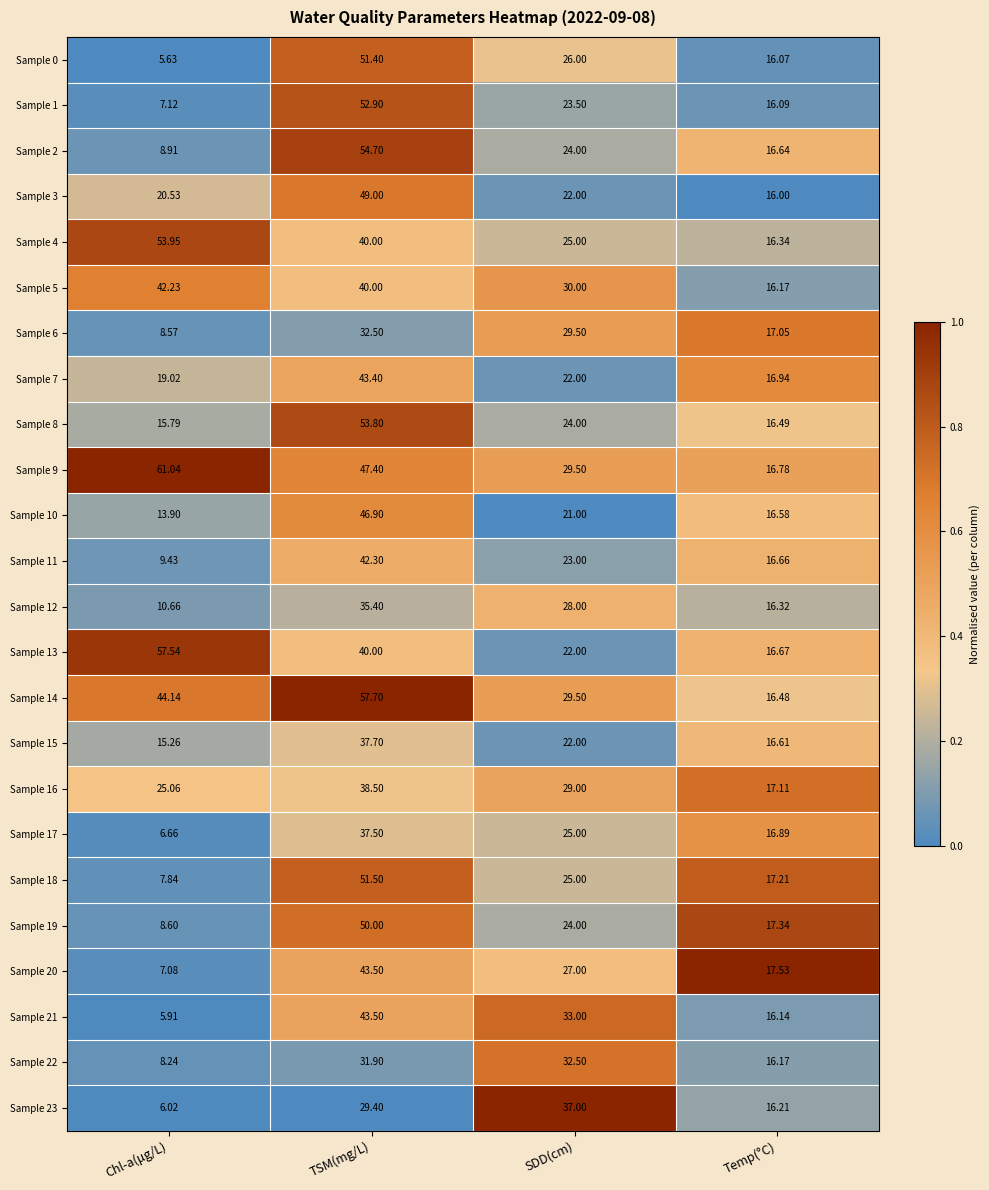

Which category has the highest value across all series?

Chl-a(μg/L)